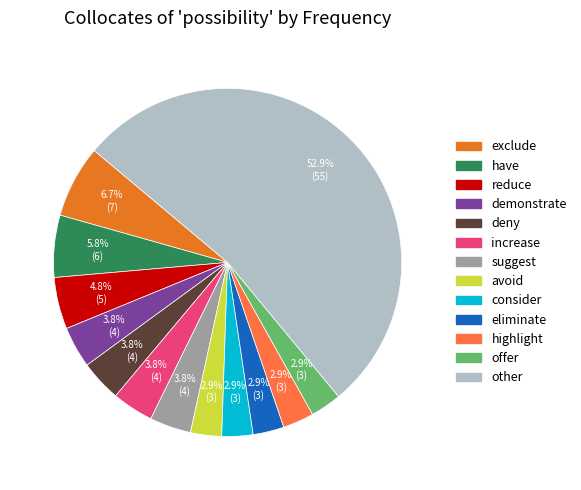

Is it true that highlight is 3% of the pie?

True